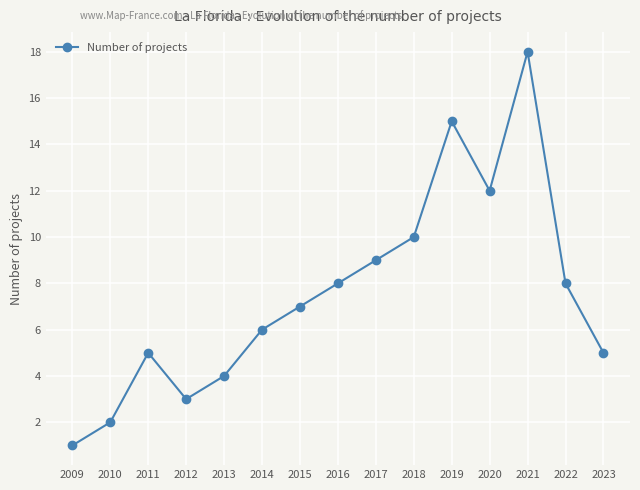

What is the value of the 3rd point from the left?

5